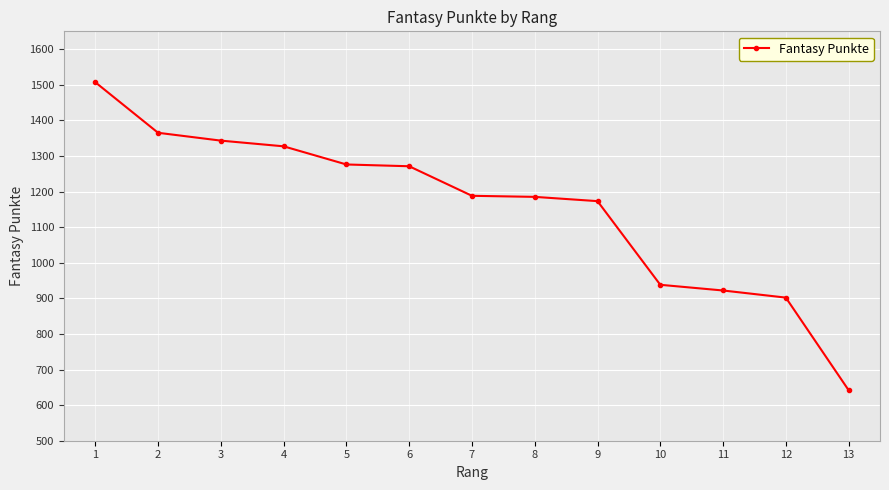

The value at 8 is 2041. True or false?

False